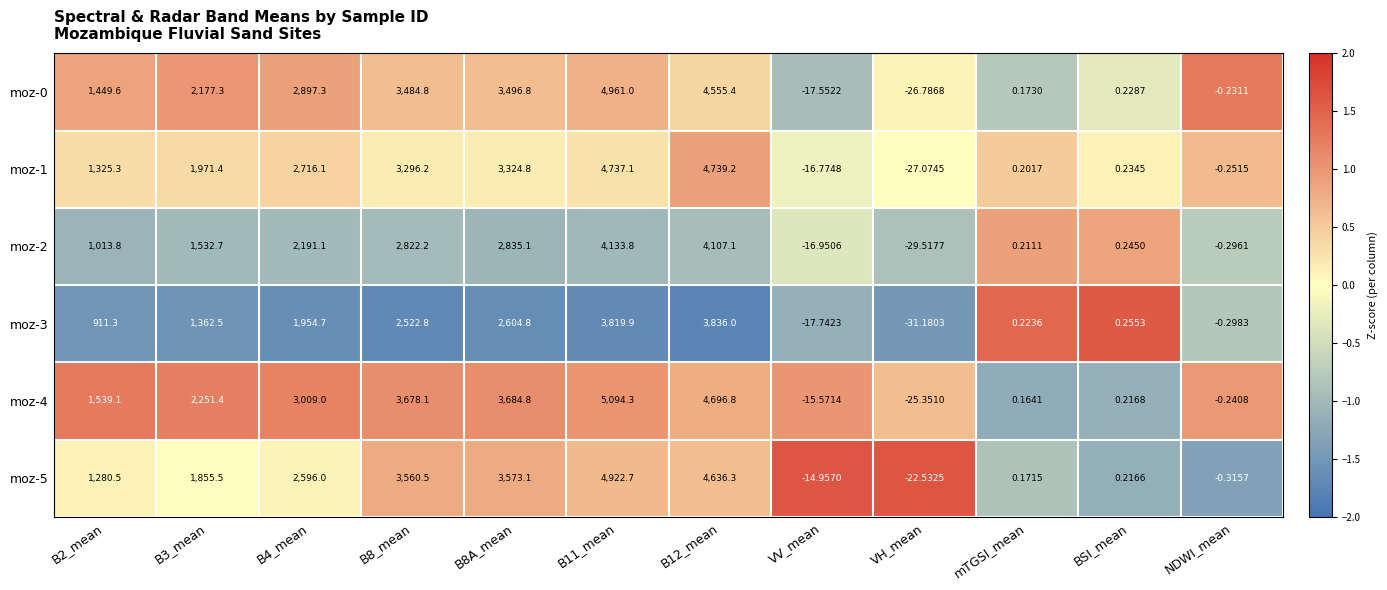

Which label corresponds to the smallest value in the chart?

VH_mean